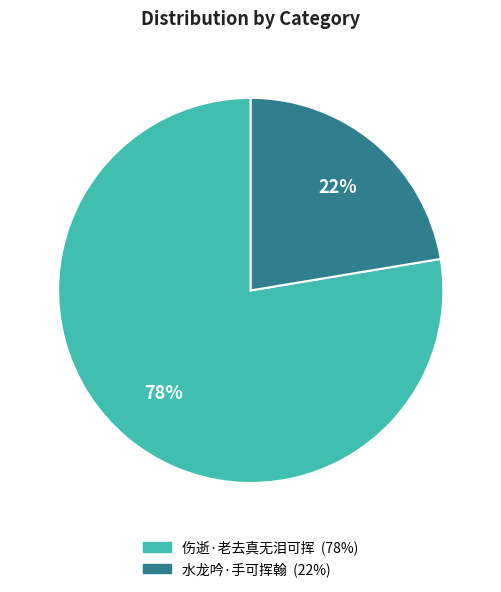

Rank the categories by value from lowest to highest.

水龙吟·手可挥翰, 伤逝·老去真无泪可挥